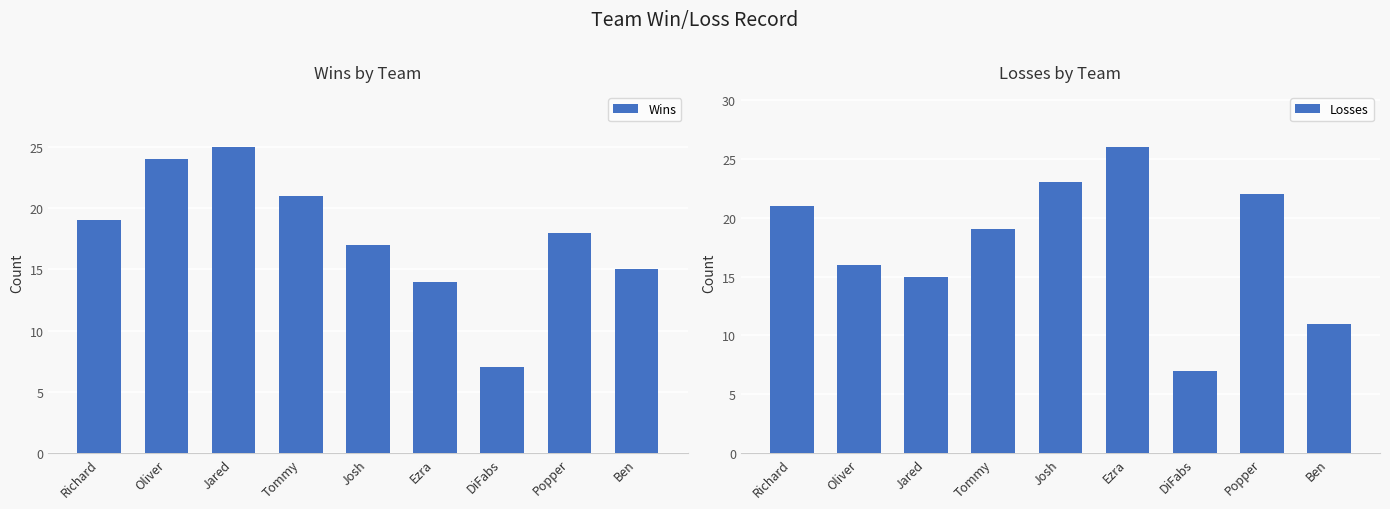

Count the number of data series in this chart.

2